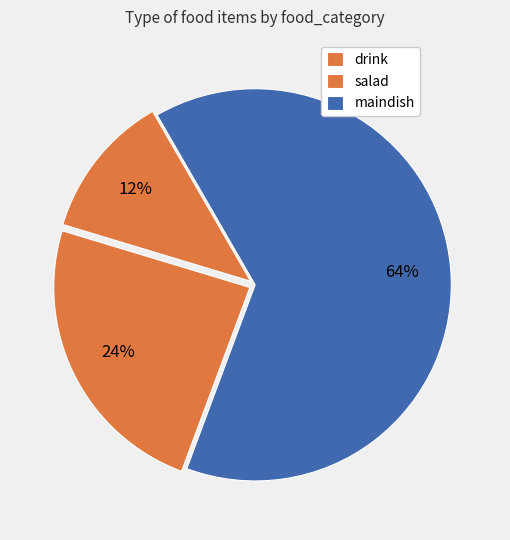

Is there any slice that represents more than half of the pie?

Yes